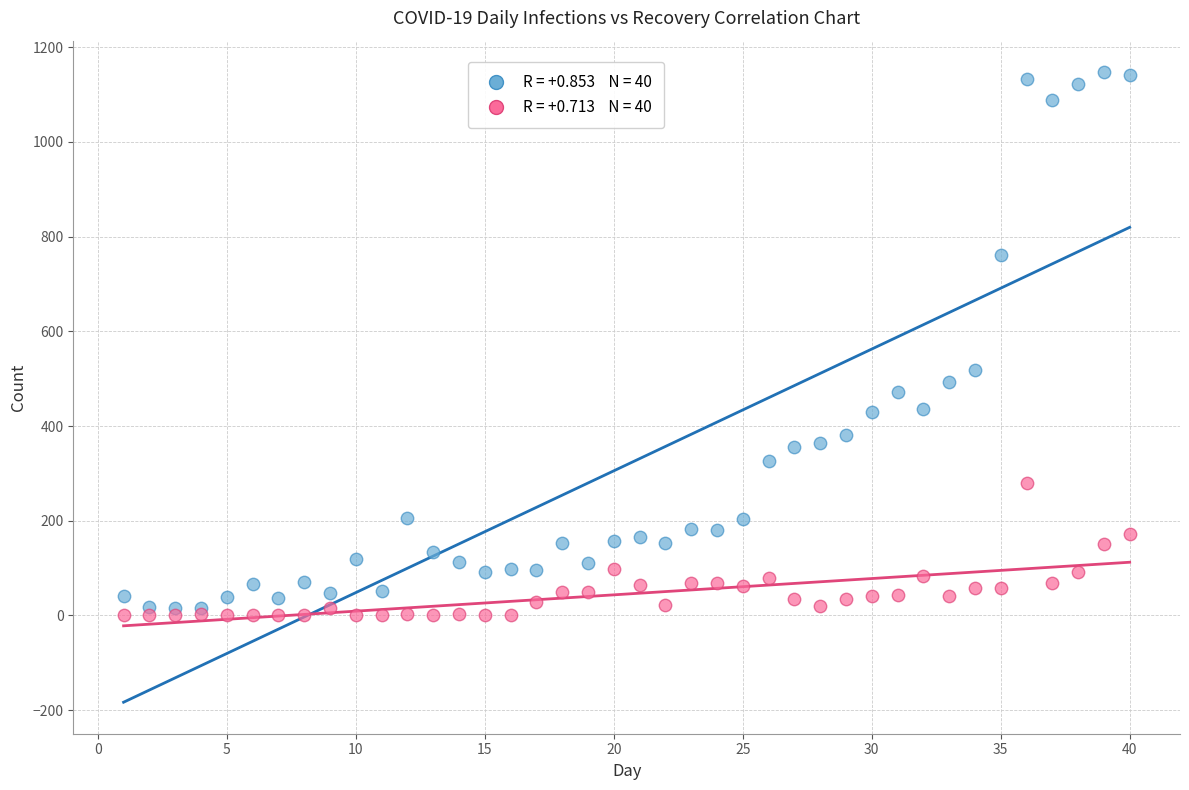

Across all series, what Y value is closest to 573?

518